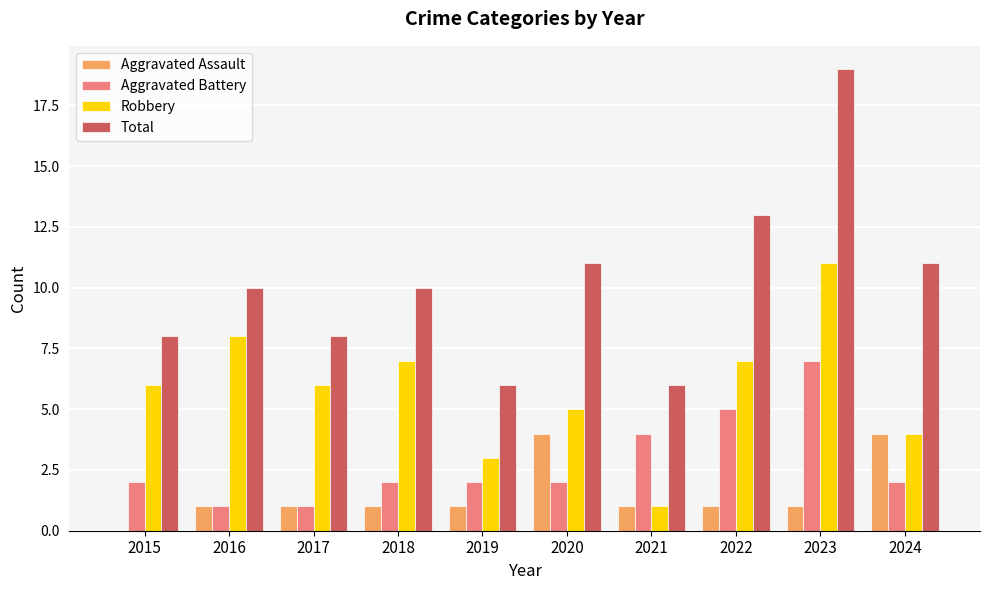

At which category is the sum across all series the highest?

2023